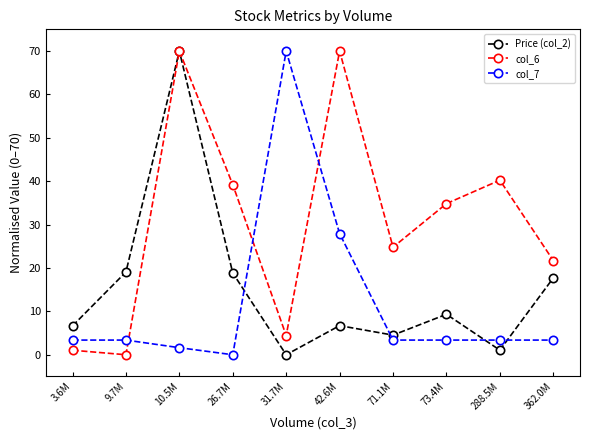

Is it true that Price (col_2) equals -24.8 at 31.7M?

False